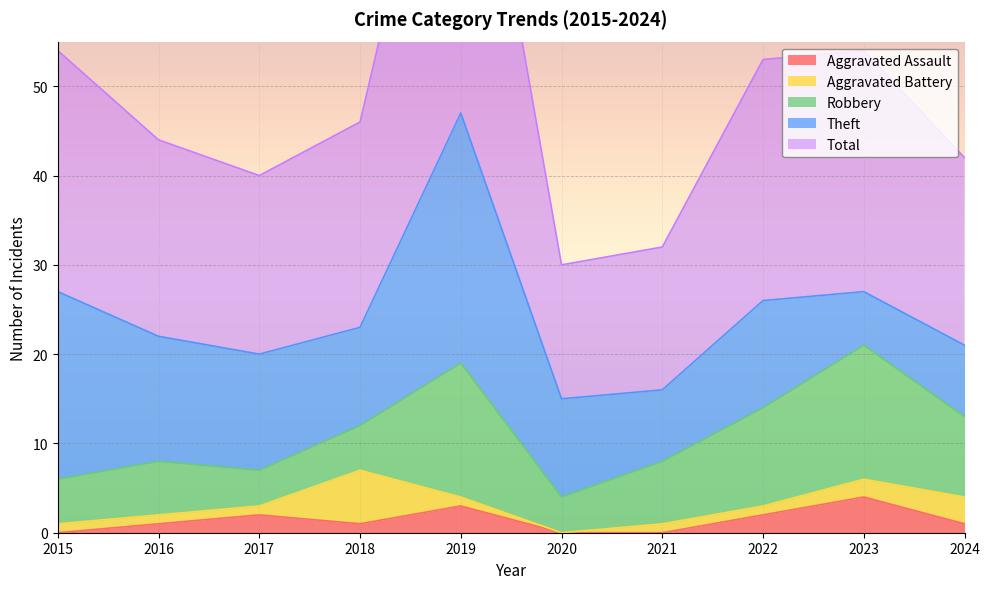

Read the Robbery value at 2021.

7